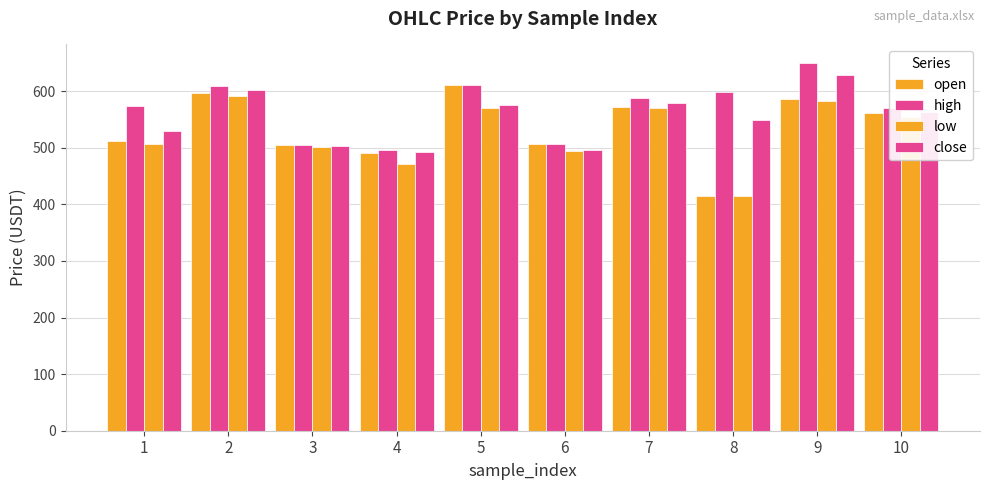

How many groups of bars are there?

10